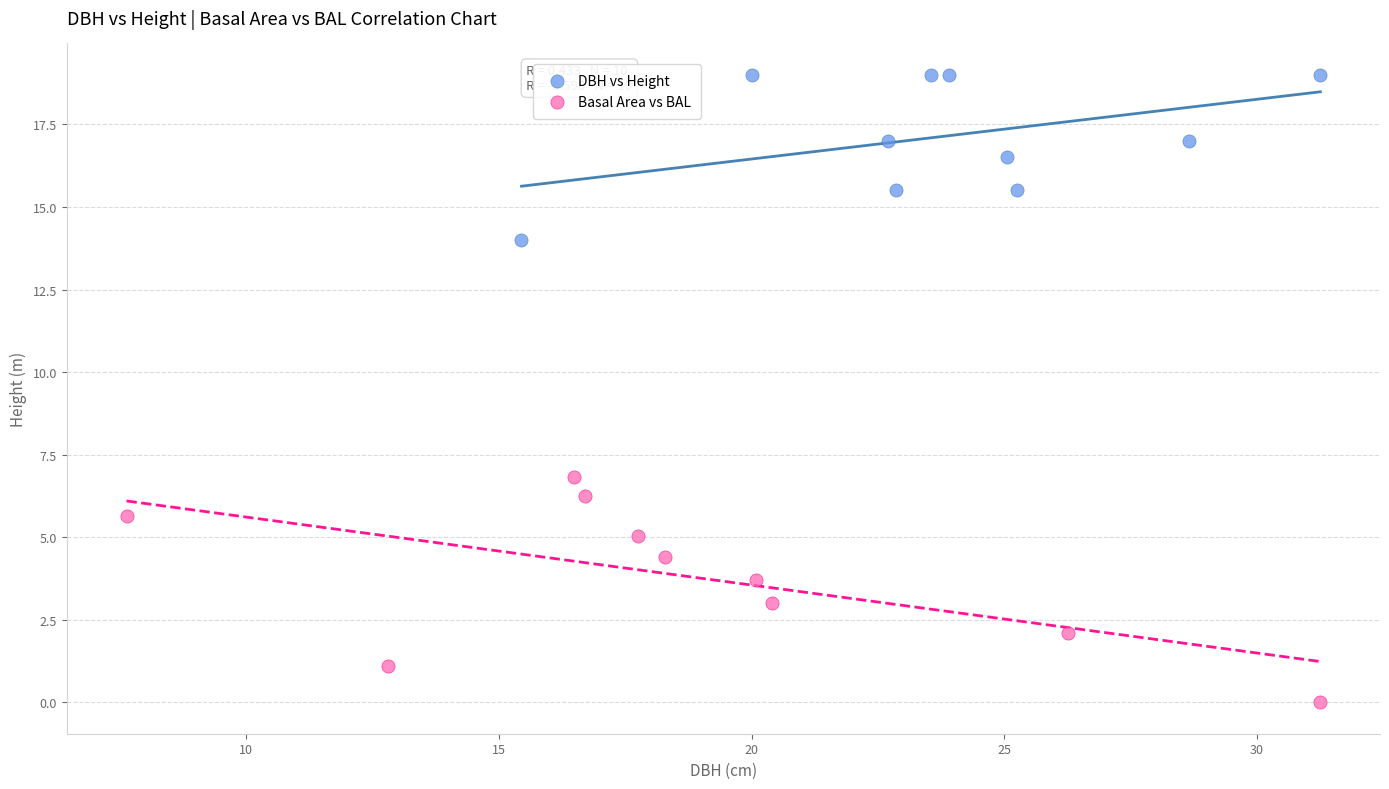

Which series reaches the maximum Y coordinate?

DBH vs Height